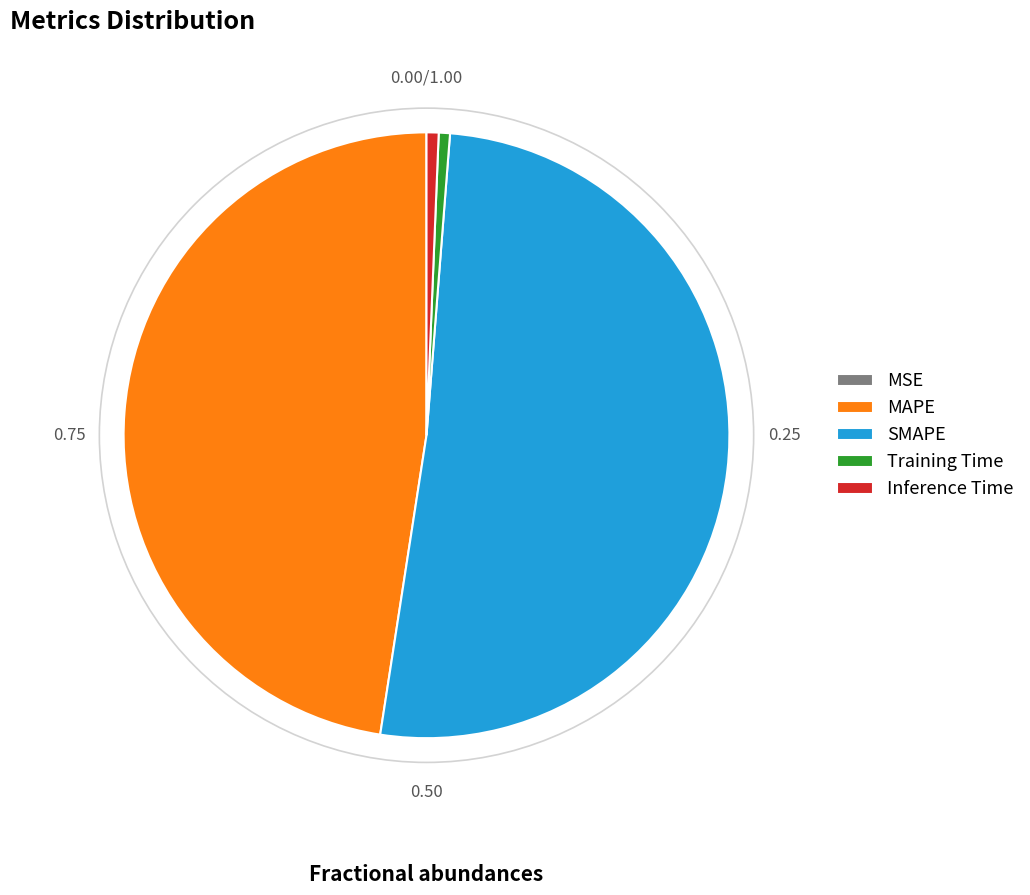

What is the majority slice?

SMAPE